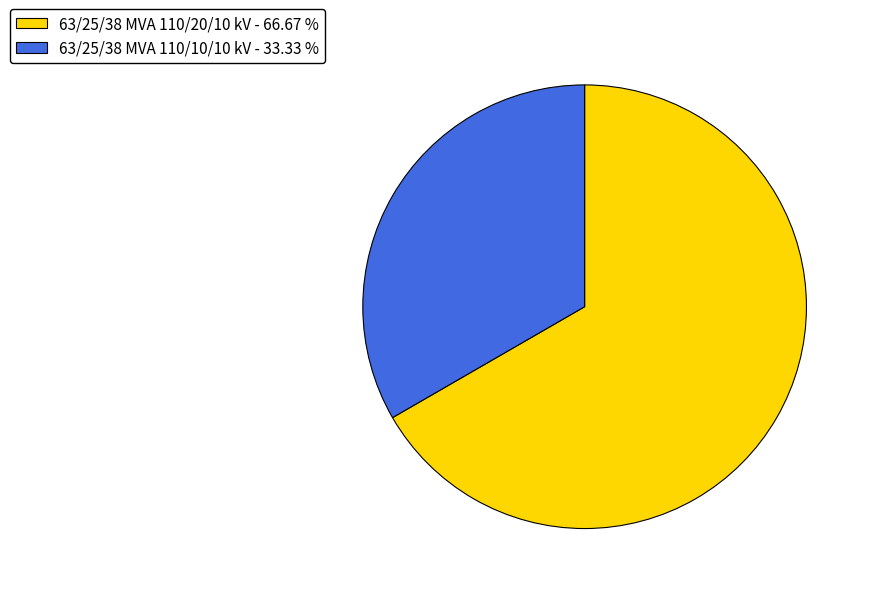

Rank the categories by value from highest to lowest.

63/25/38 MVA 110/20/10 kV, 63/25/38 MVA 110/10/10 kV